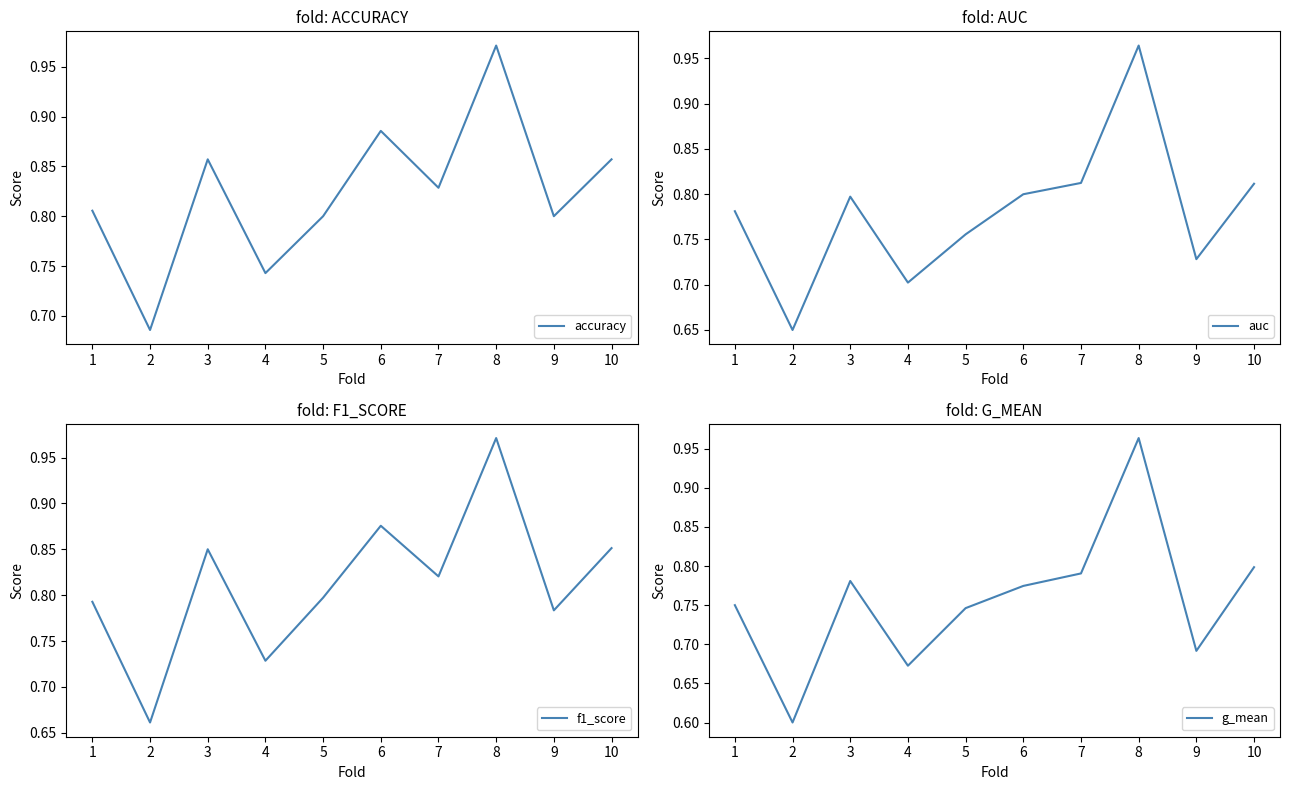

What is the difference between the maximum and minimum values in the auc series?

0.3